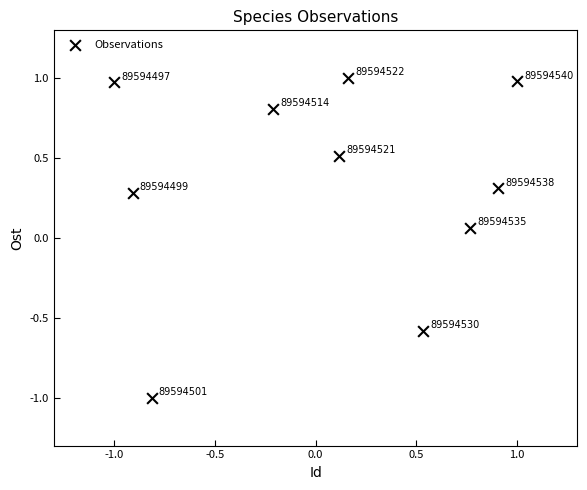

What is the average Y value?

0.3